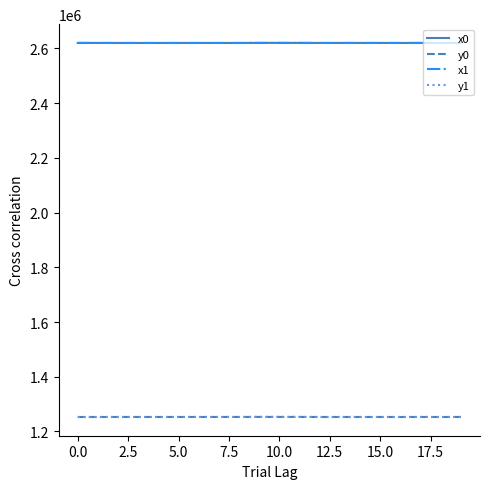

What is the maximum value shown in the chart?

2619987.7